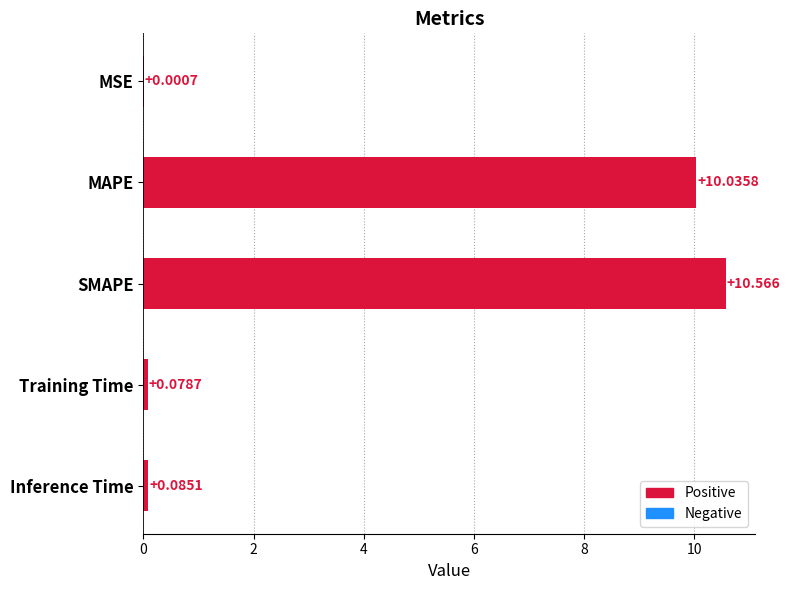

Are the bars horizontal?

Yes